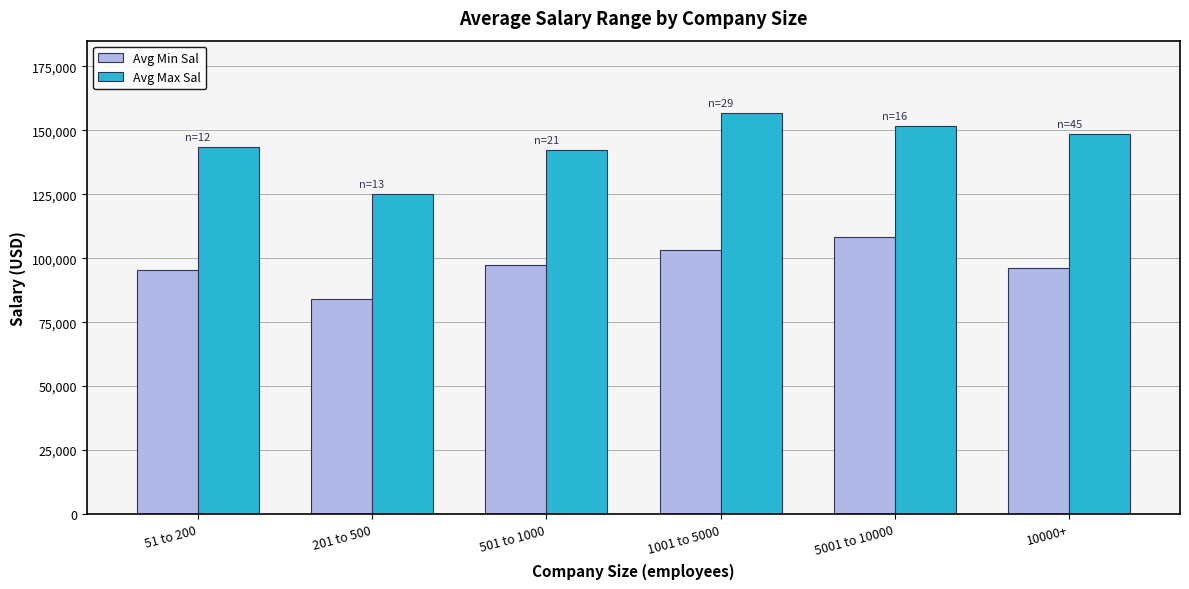

The value of Avg Min Sal at 501 to 1000 is 127966.5. True or false?

False